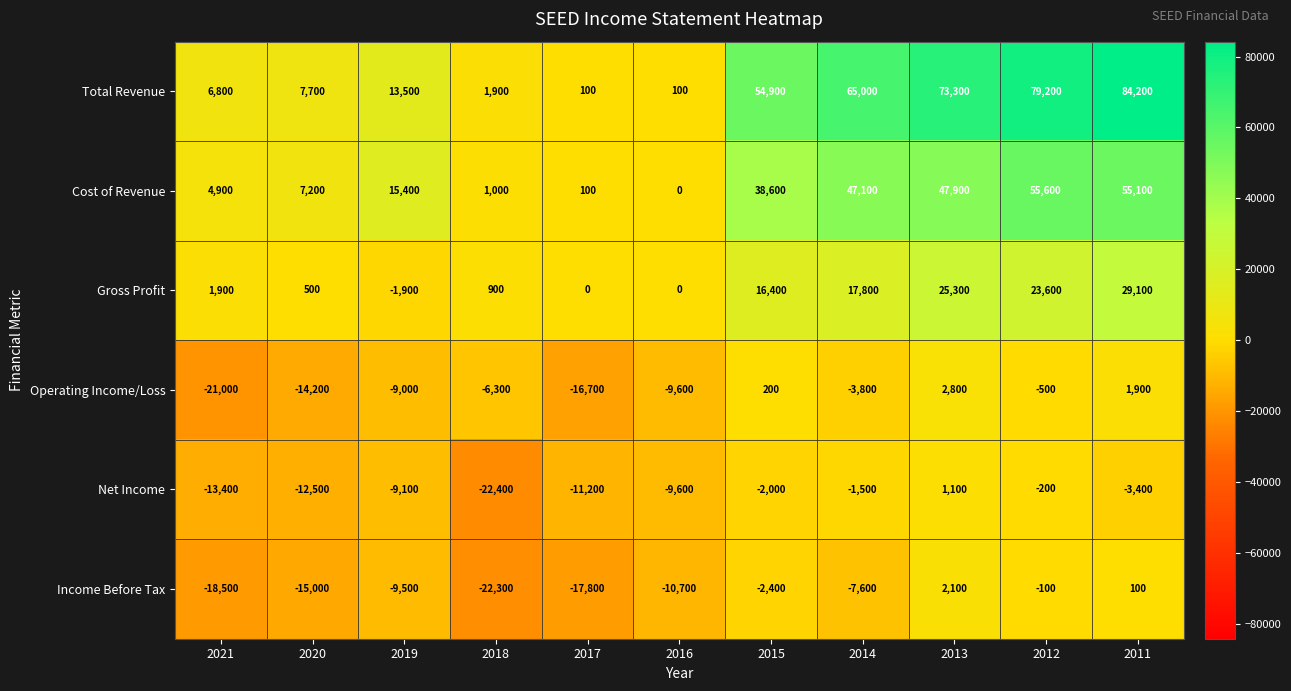

At which category is the sum across all series the highest?

2011